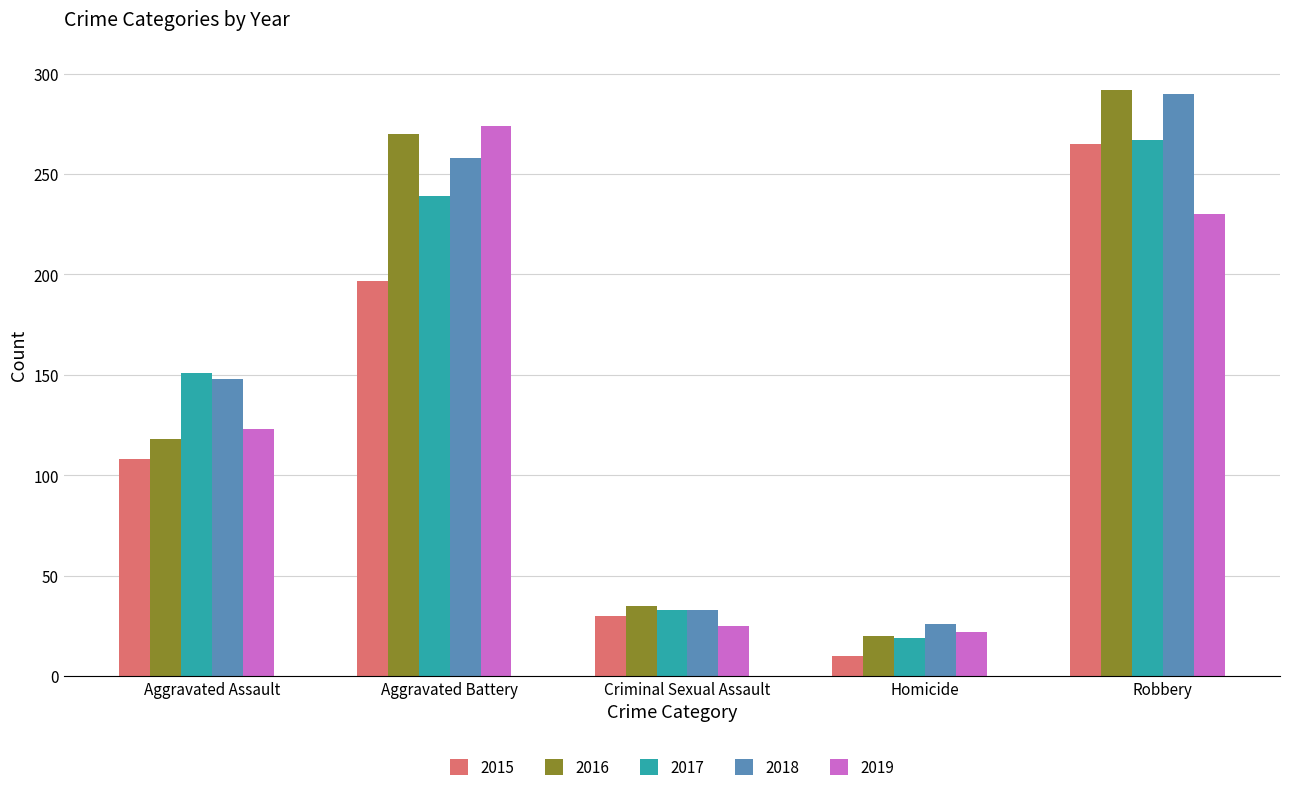

What is the value of the 2019 bar at the 4th from the left?

22